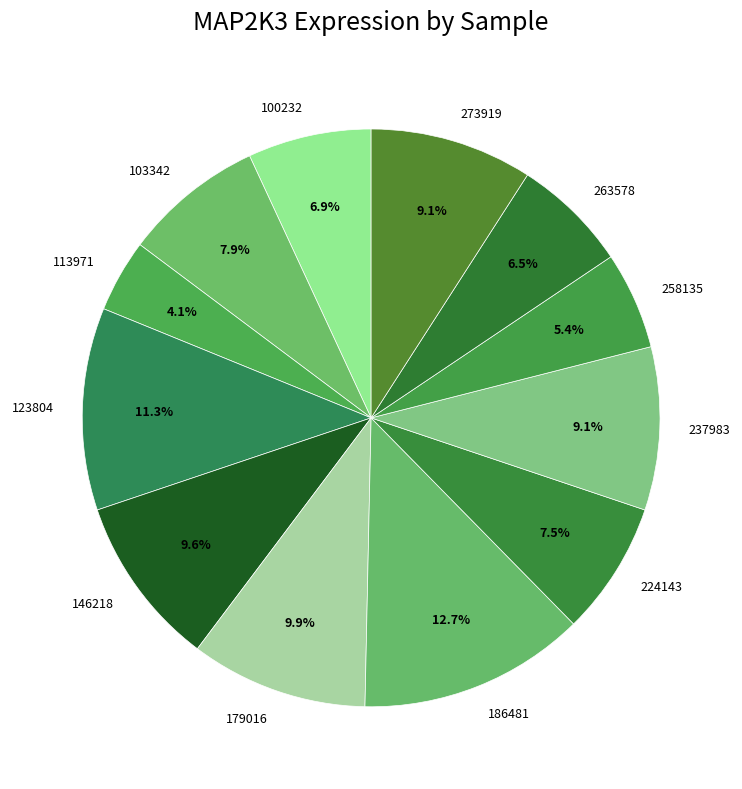

Count the number of slices in the pie.

12